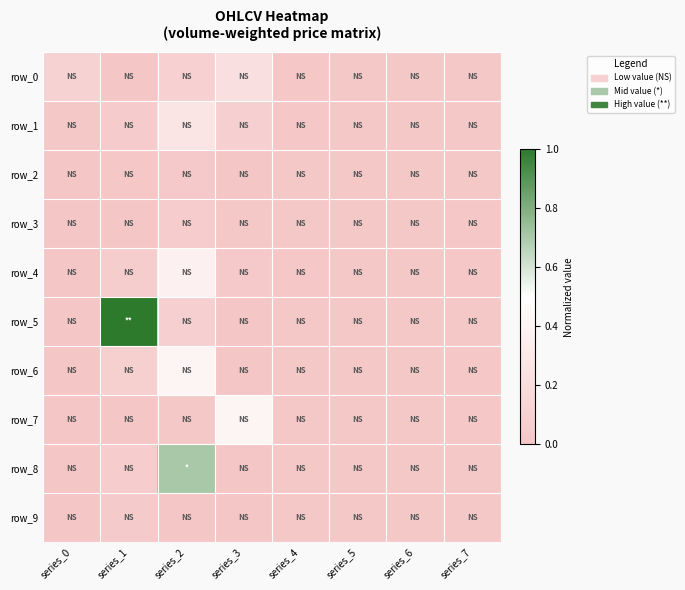

Rank the series by their maximum value, from highest to lowest.

row_5, row_8, row_6, row_7, row_4, row_1, row_0, row_3, row_9, row_2